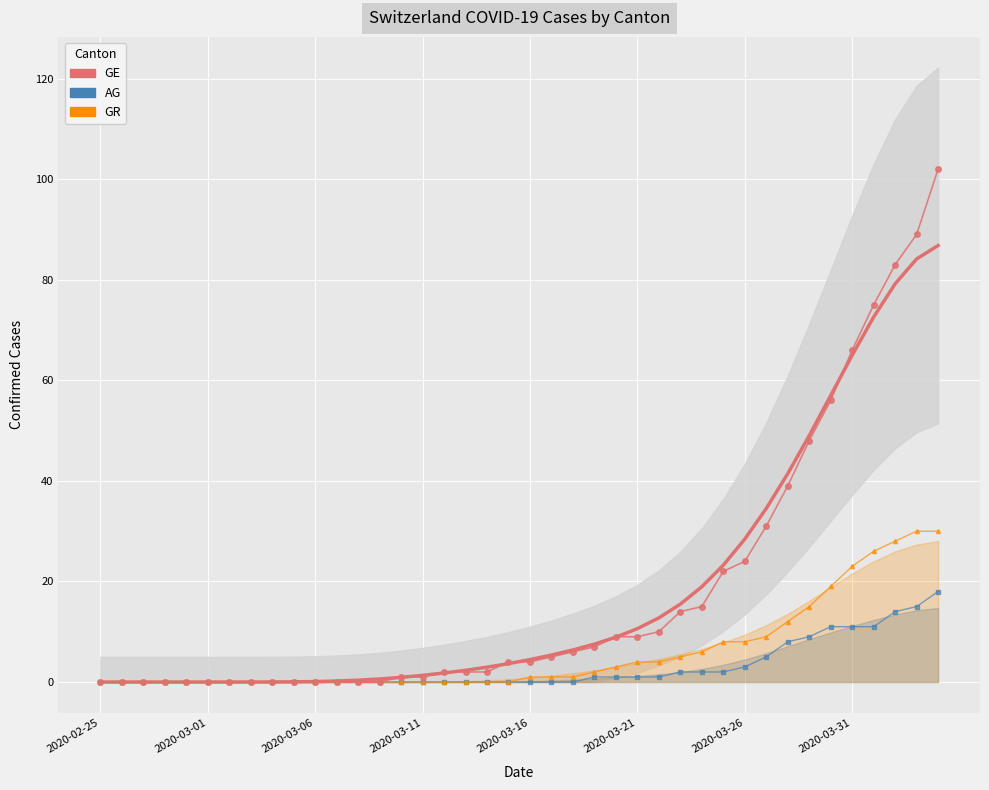

How many lines are shown in the chart?

4